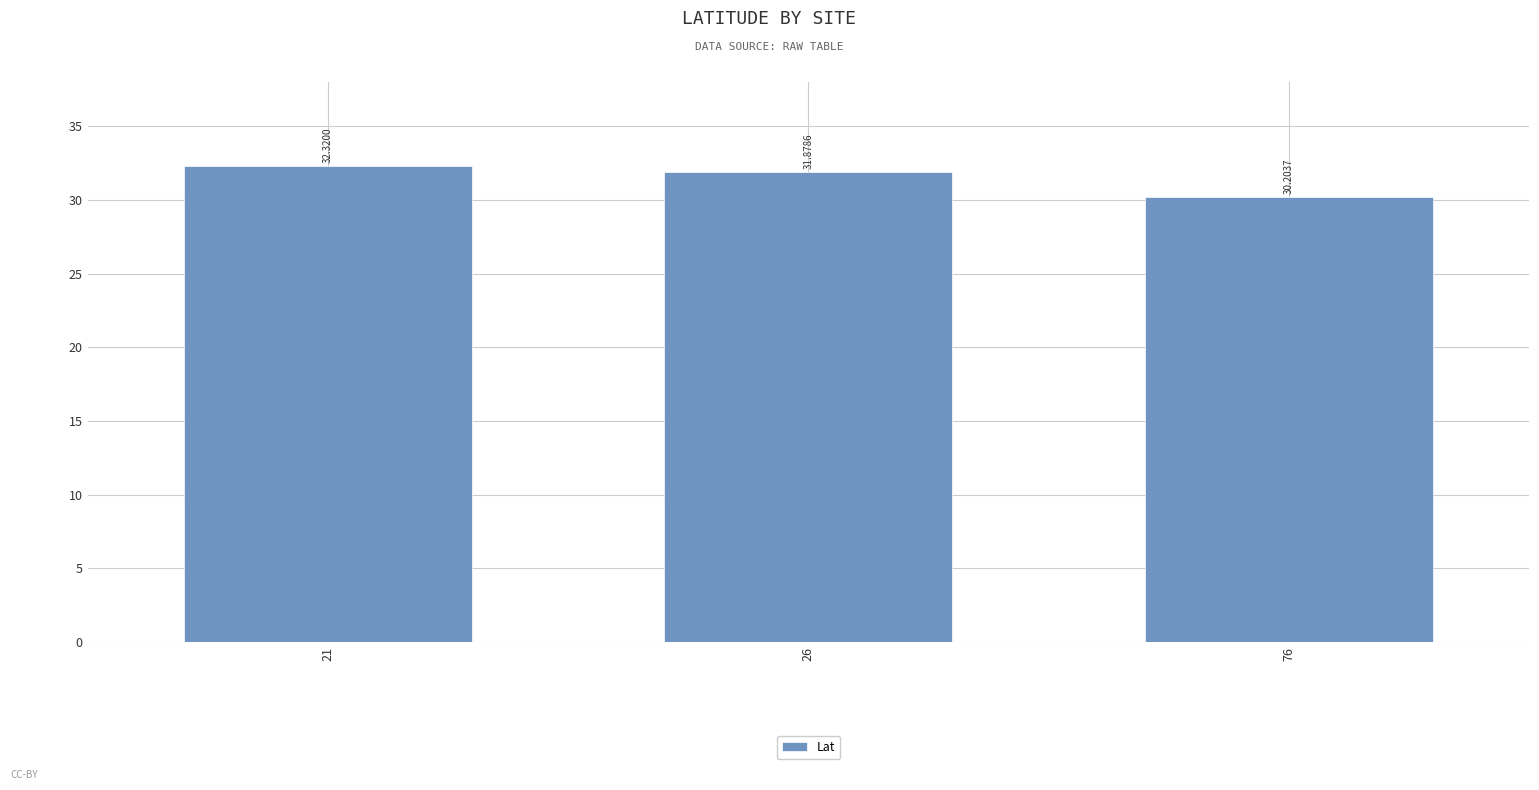

Reading right to left, extract all data points from this chart.

76=30.2	26=31.9	21=32.3